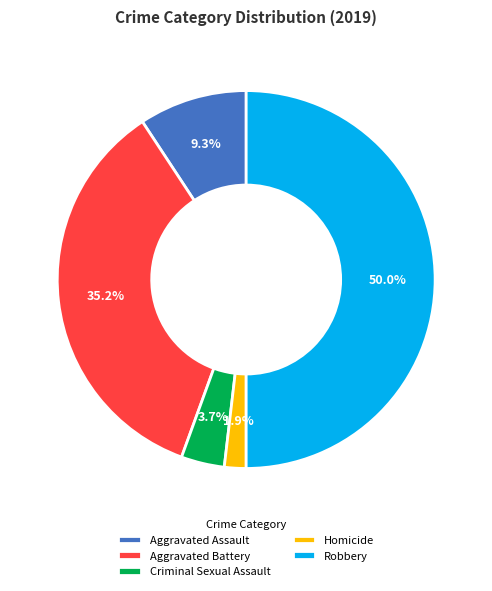

What is the total percentage of Criminal Sexual Assault and Homicide?

5.6%